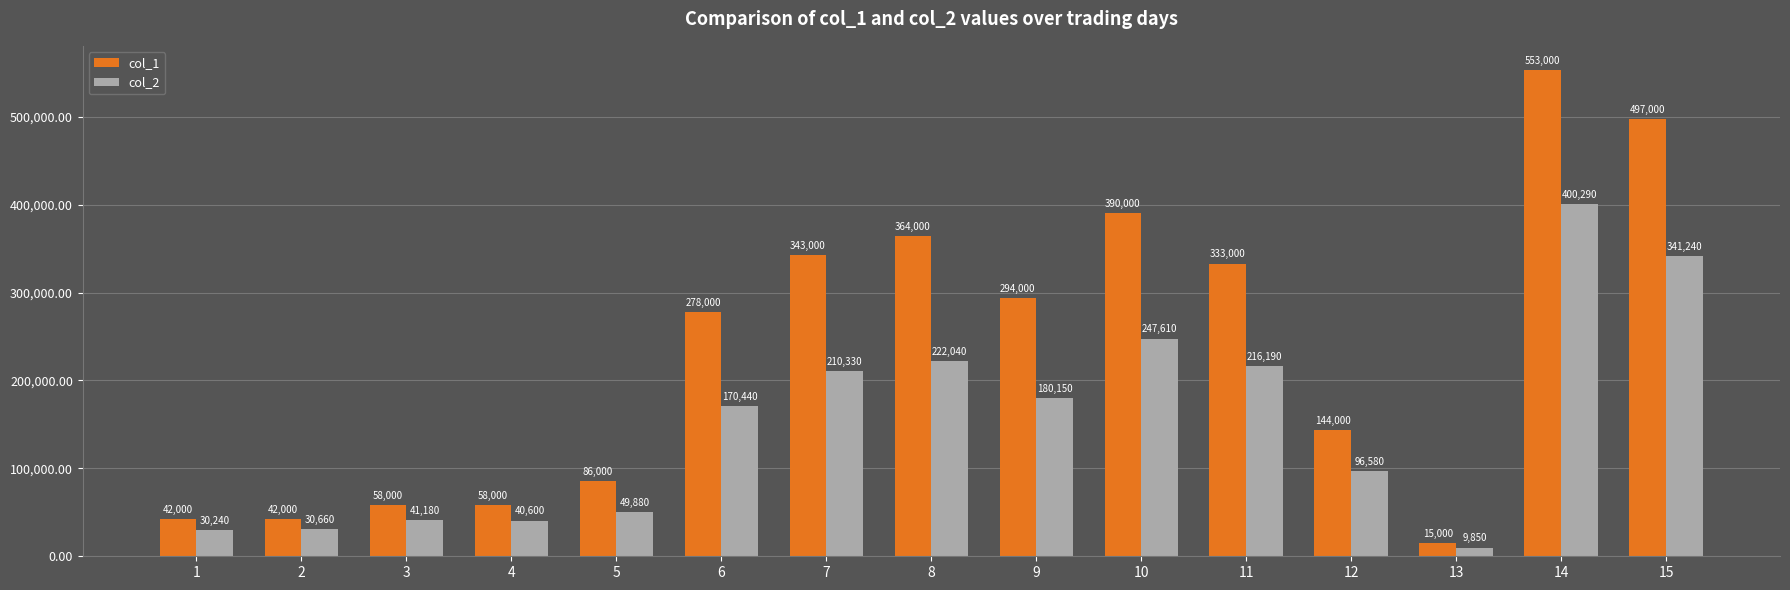

The col_2 series shows 216190 at 11. True or false?

True